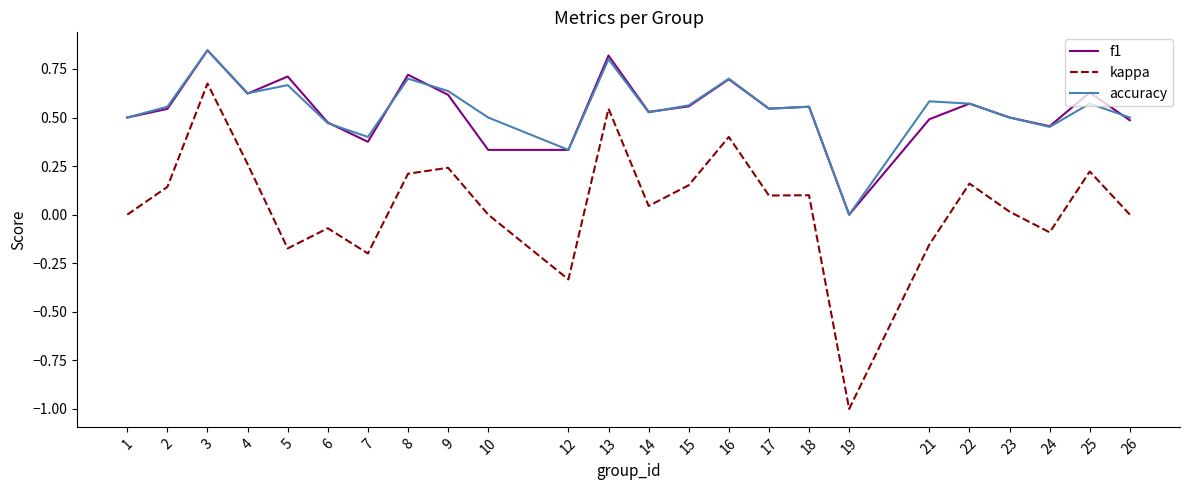

True or false: kappa has a value of -0.2 at 21.

True